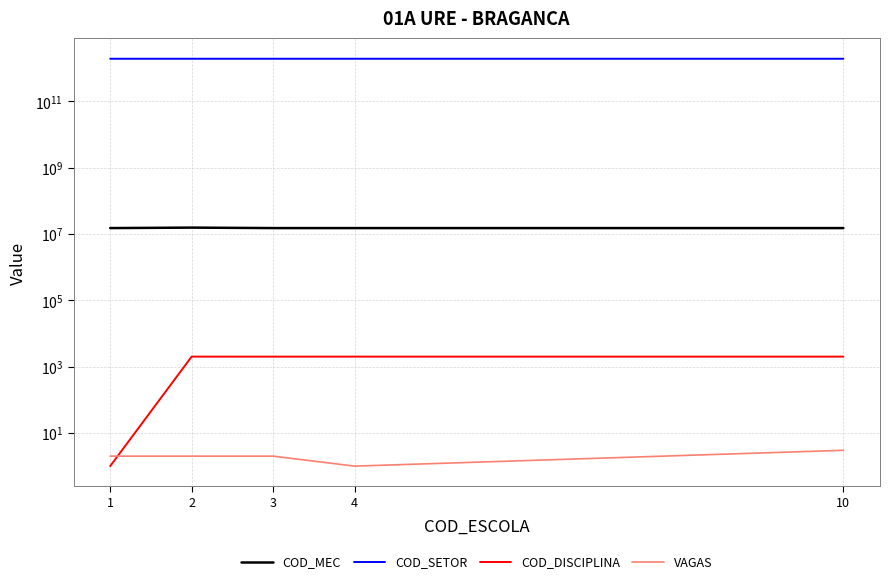

What is the maximum value shown in the chart?

1920932310000